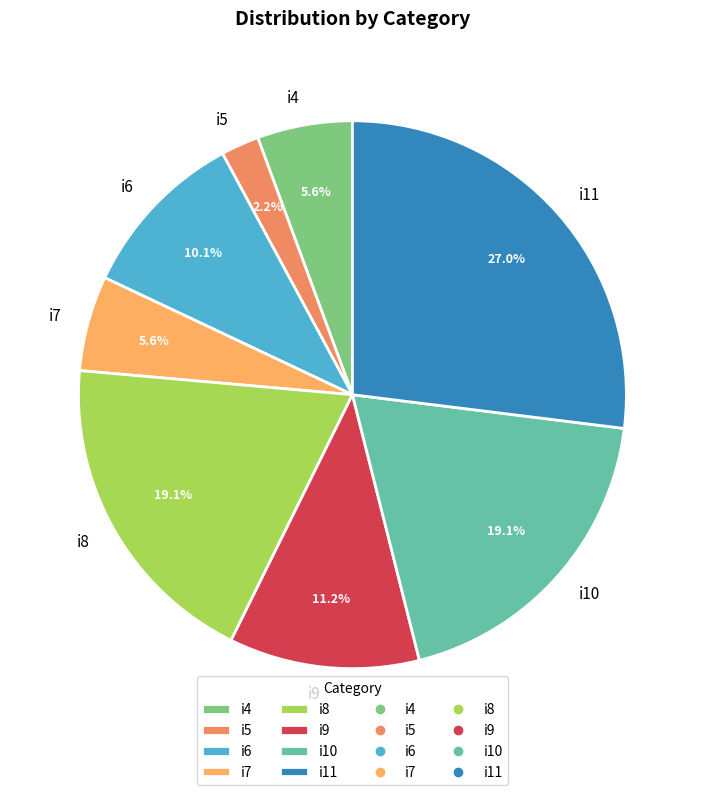

How many slices are in this pie chart?

8